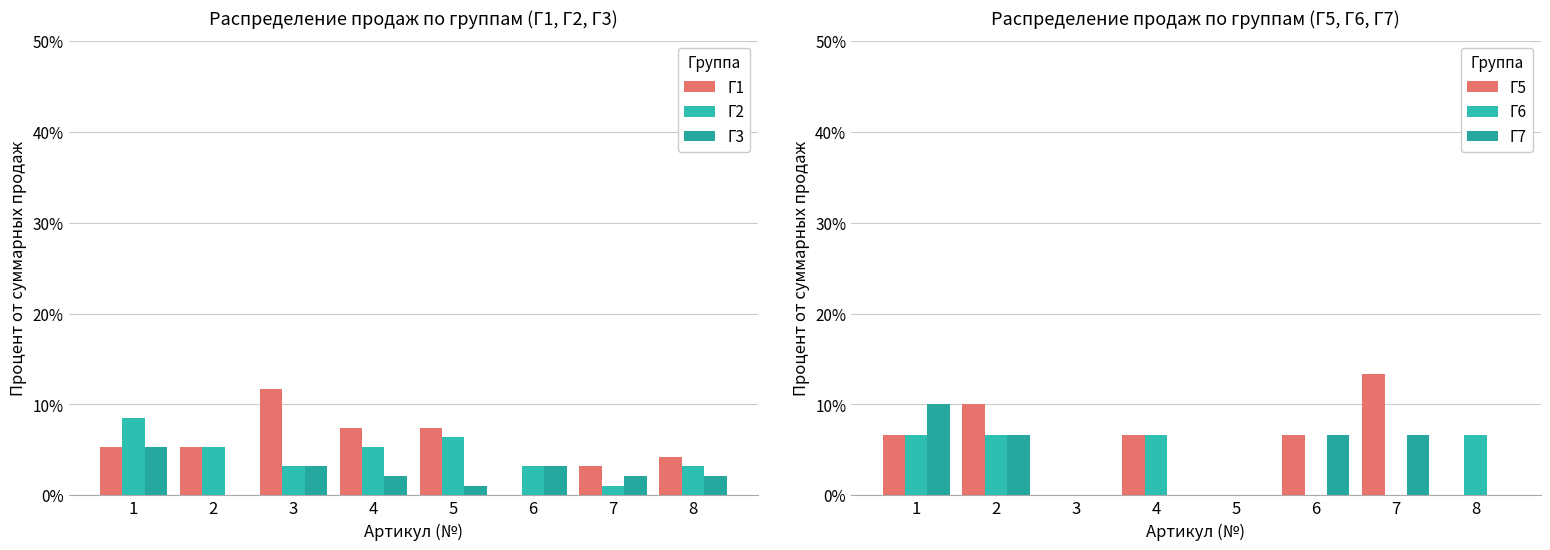

What value does the Г6 series have at 4?

6.7